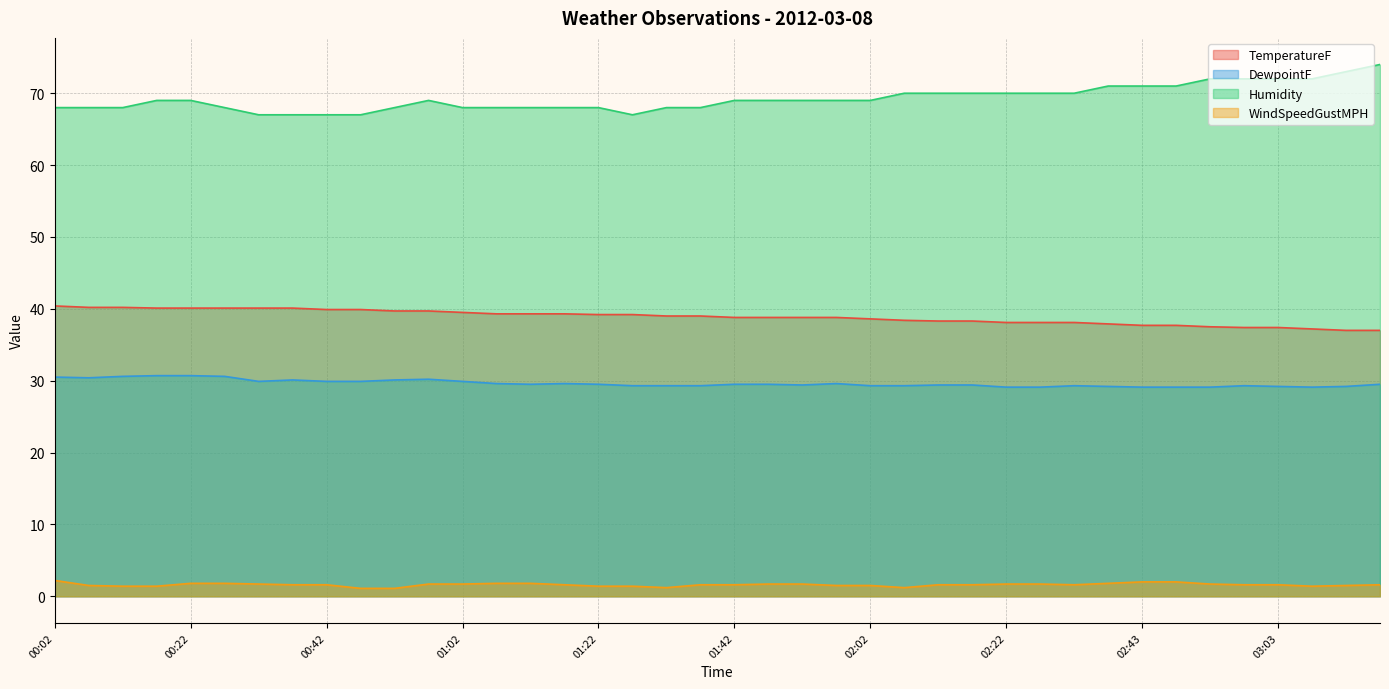

What is the sum of the DewpointF values at 00:42 and 00:32?

59.8